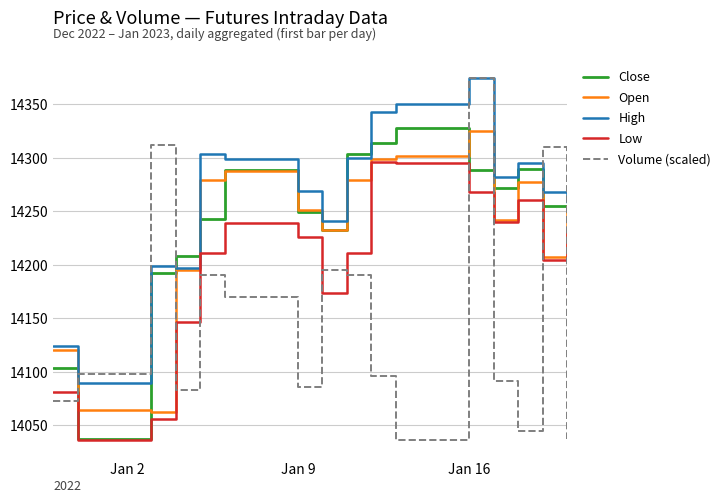

What is the greatest value displayed?

14375.0